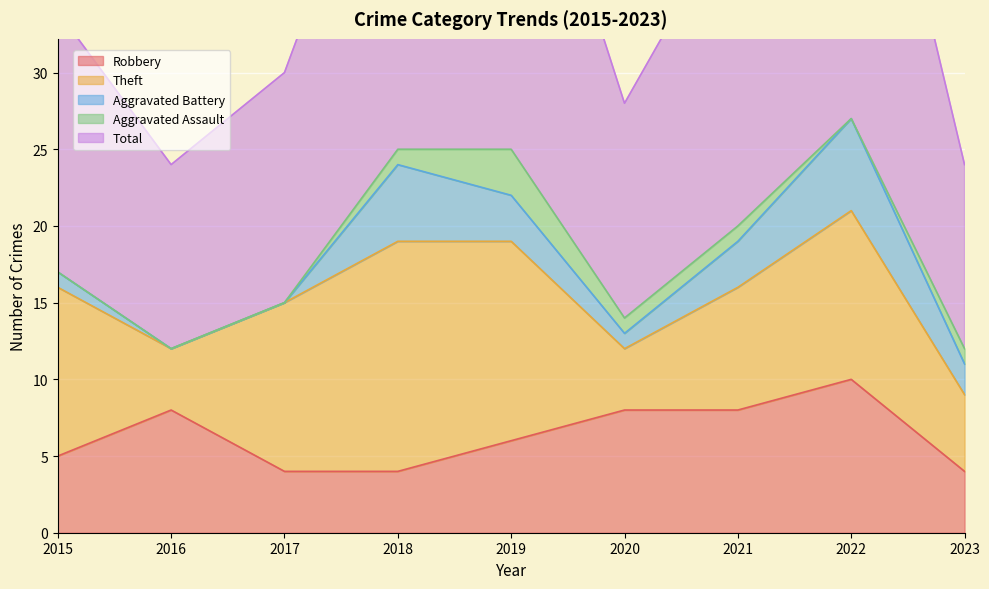

Which has a higher value, 2021 or 2022?

2022